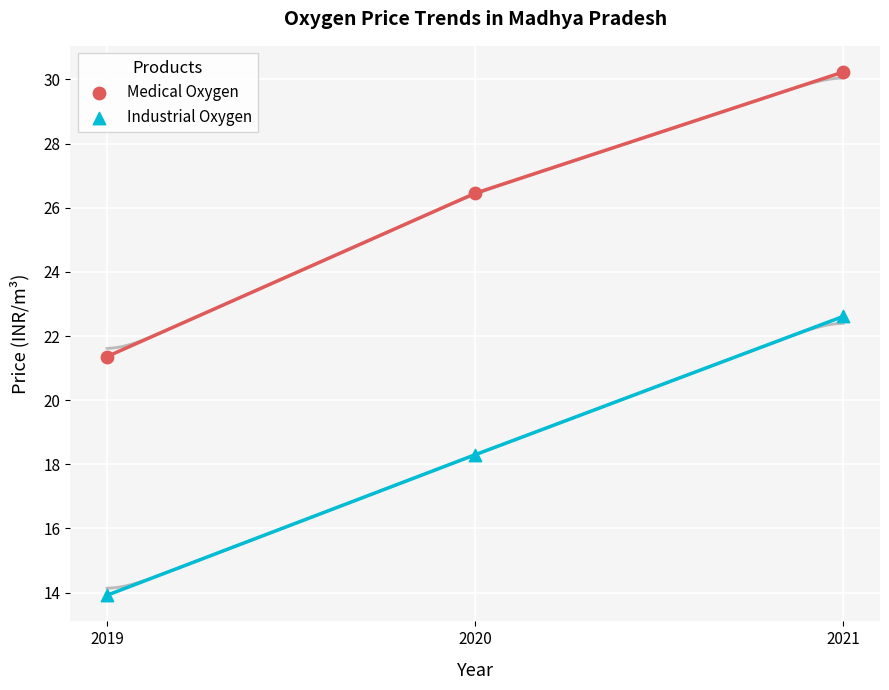

What are all the series names shown in the legend?

Medical Oxygen, Industrial Oxygen